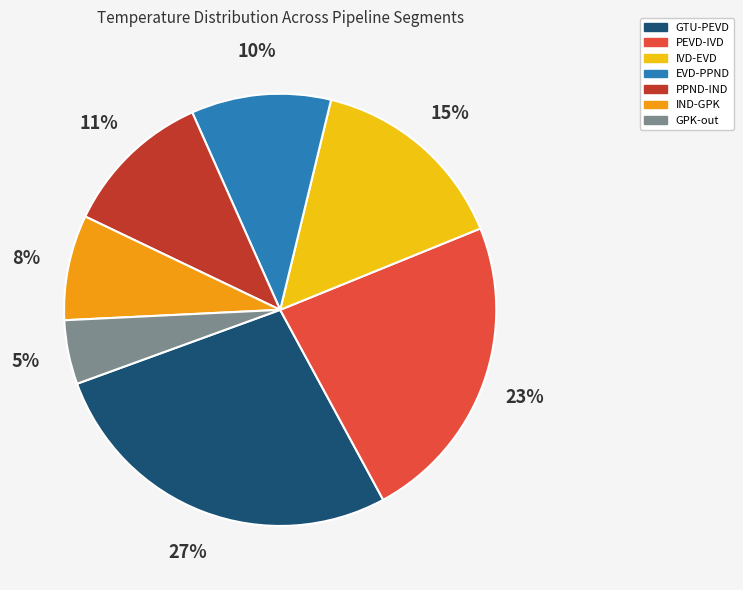

Is the sum of PEVD-IVD and GPK-out greater than half?

No